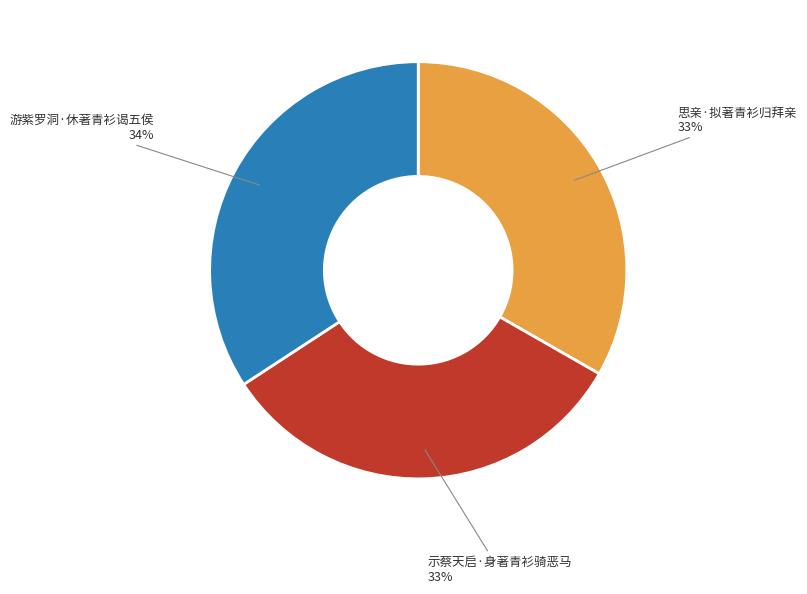

How many slices are in this pie chart?

3